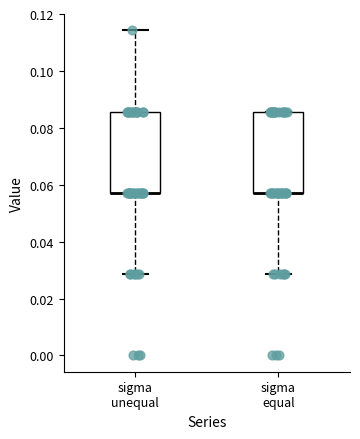

Where is the upper edge of the box for sigma equal on the y-axis? The values are not printed on the chart, so give them approximately, as read against the axis.

0.086